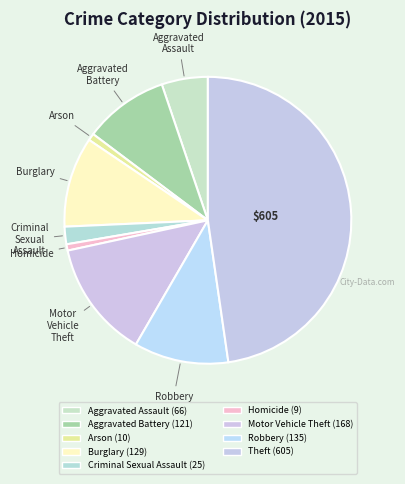

What percentage is the Aggravated Battery slice, to the nearest percent?

10%